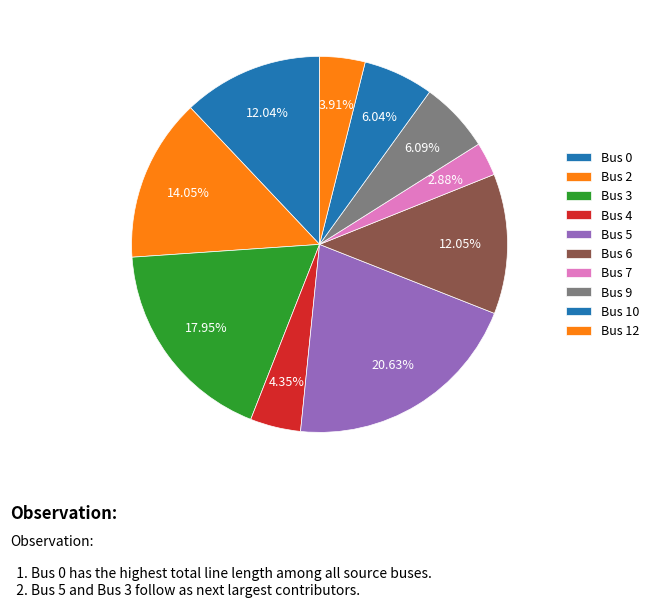

How many segments does this pie chart have?

10